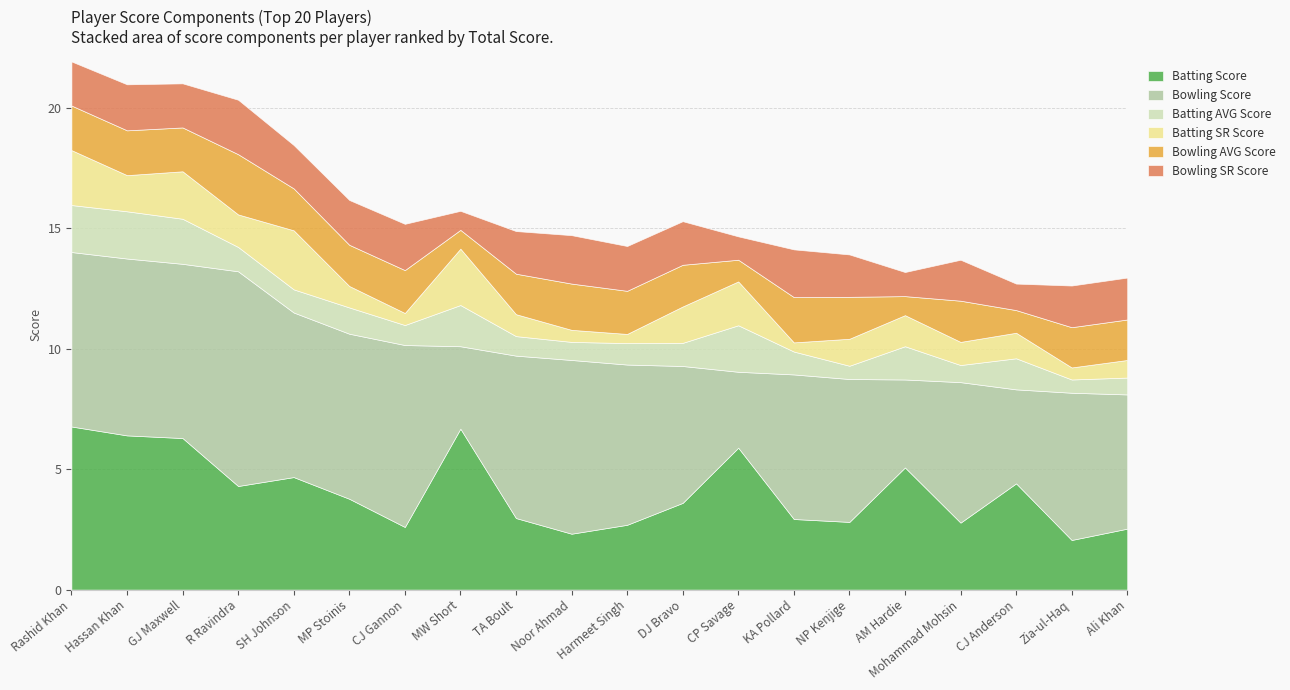

At which category is the sum across all series the highest?

Rashid Khan